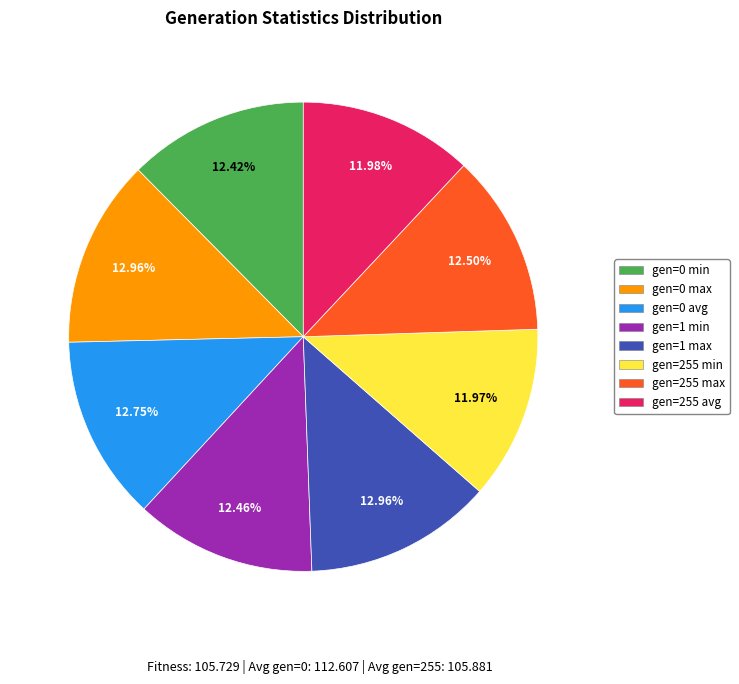

Does gen=255 max represent more than half of the total?

No